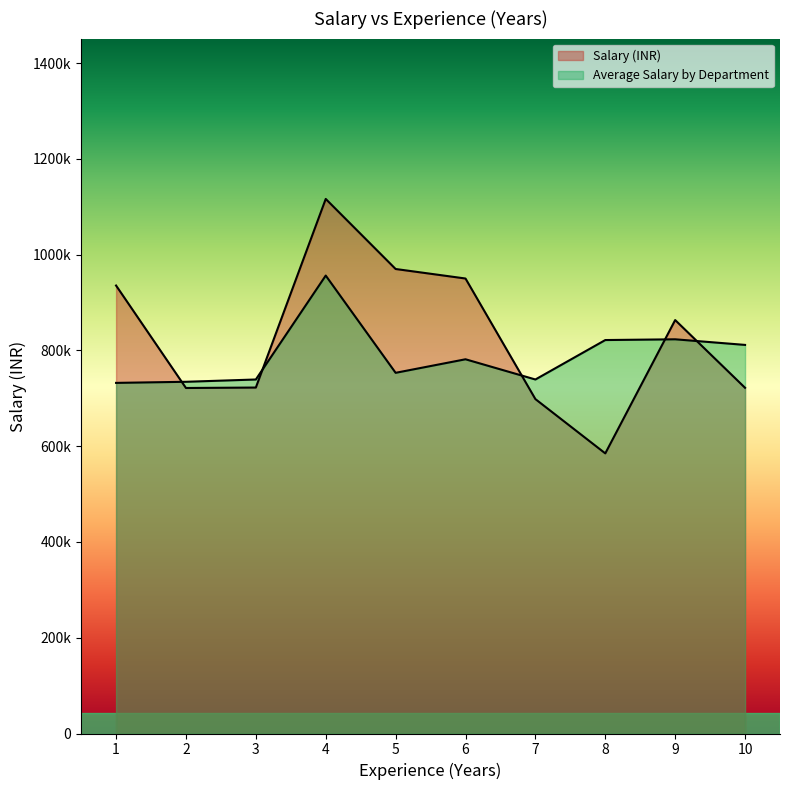

At how many categories does at least one series exceed 629767?

10